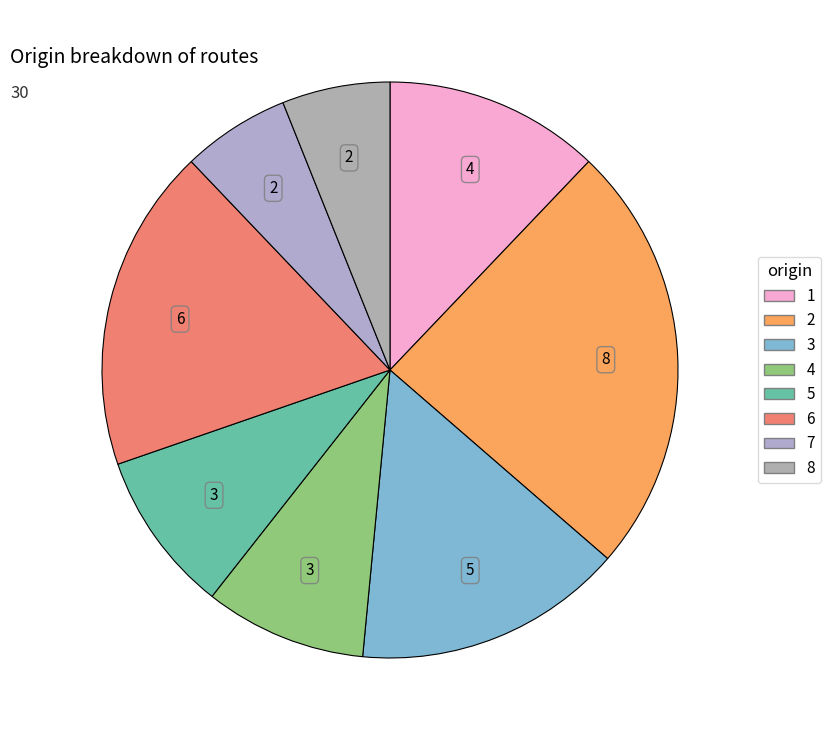

How many slices are in this pie chart?

8